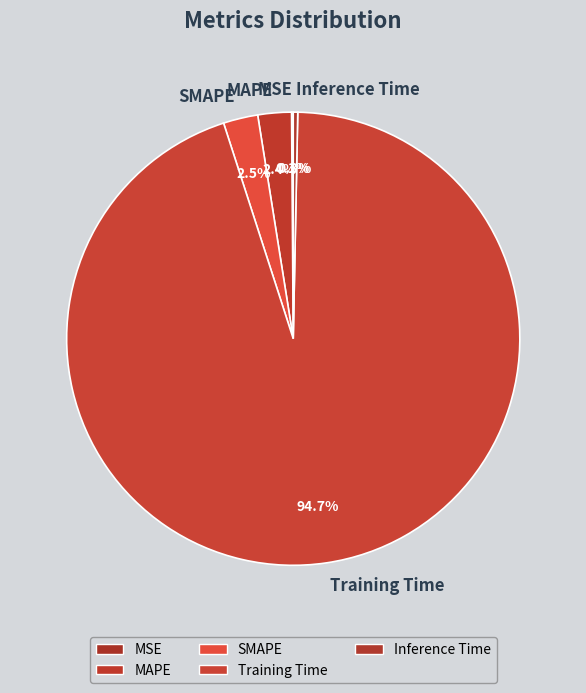

Which category has the biggest portion of the pie?

Training Time